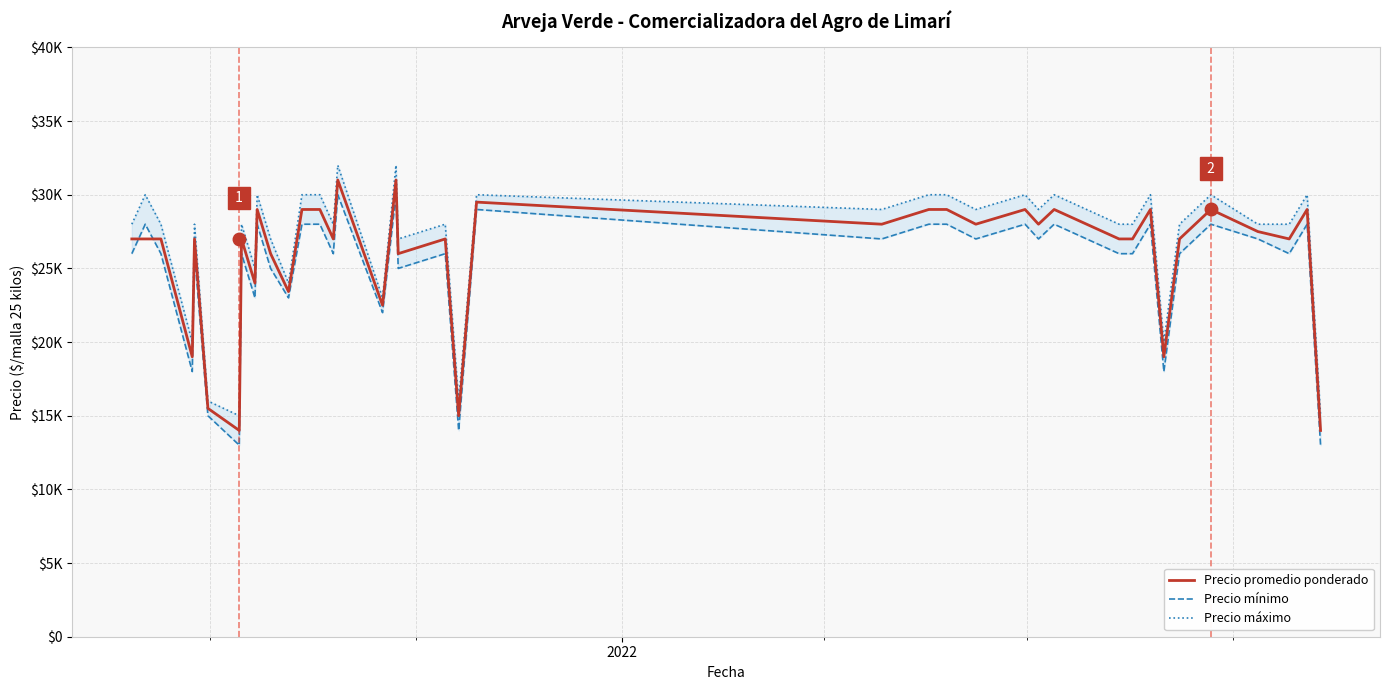

What is the minimum value for Precio promedio ponderado?

14000